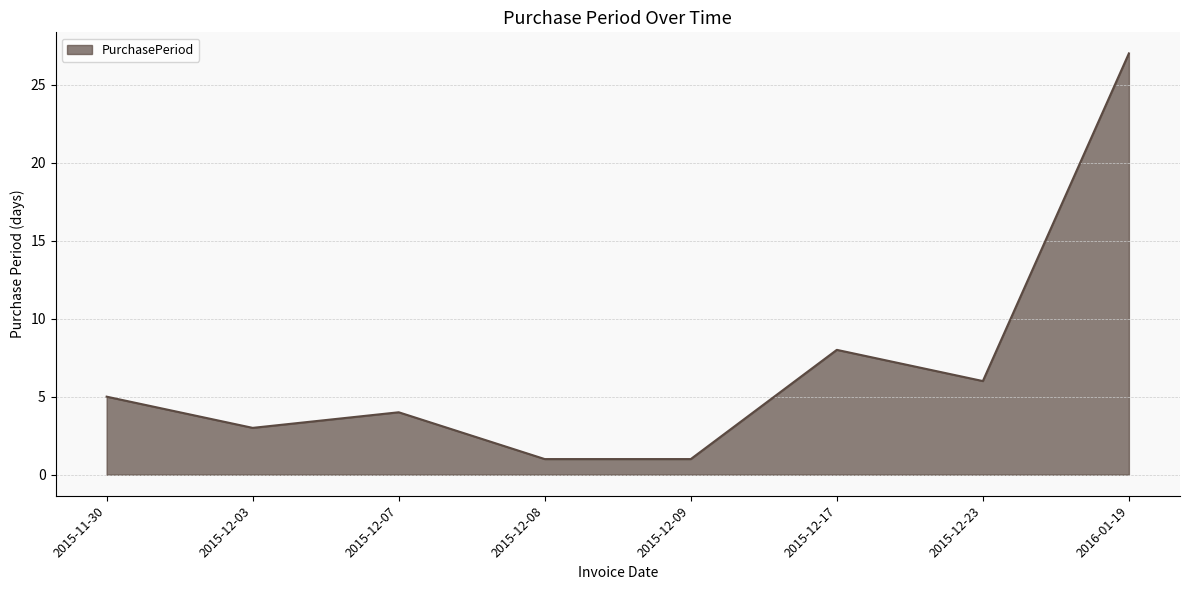

How many lines are shown in the chart?

1